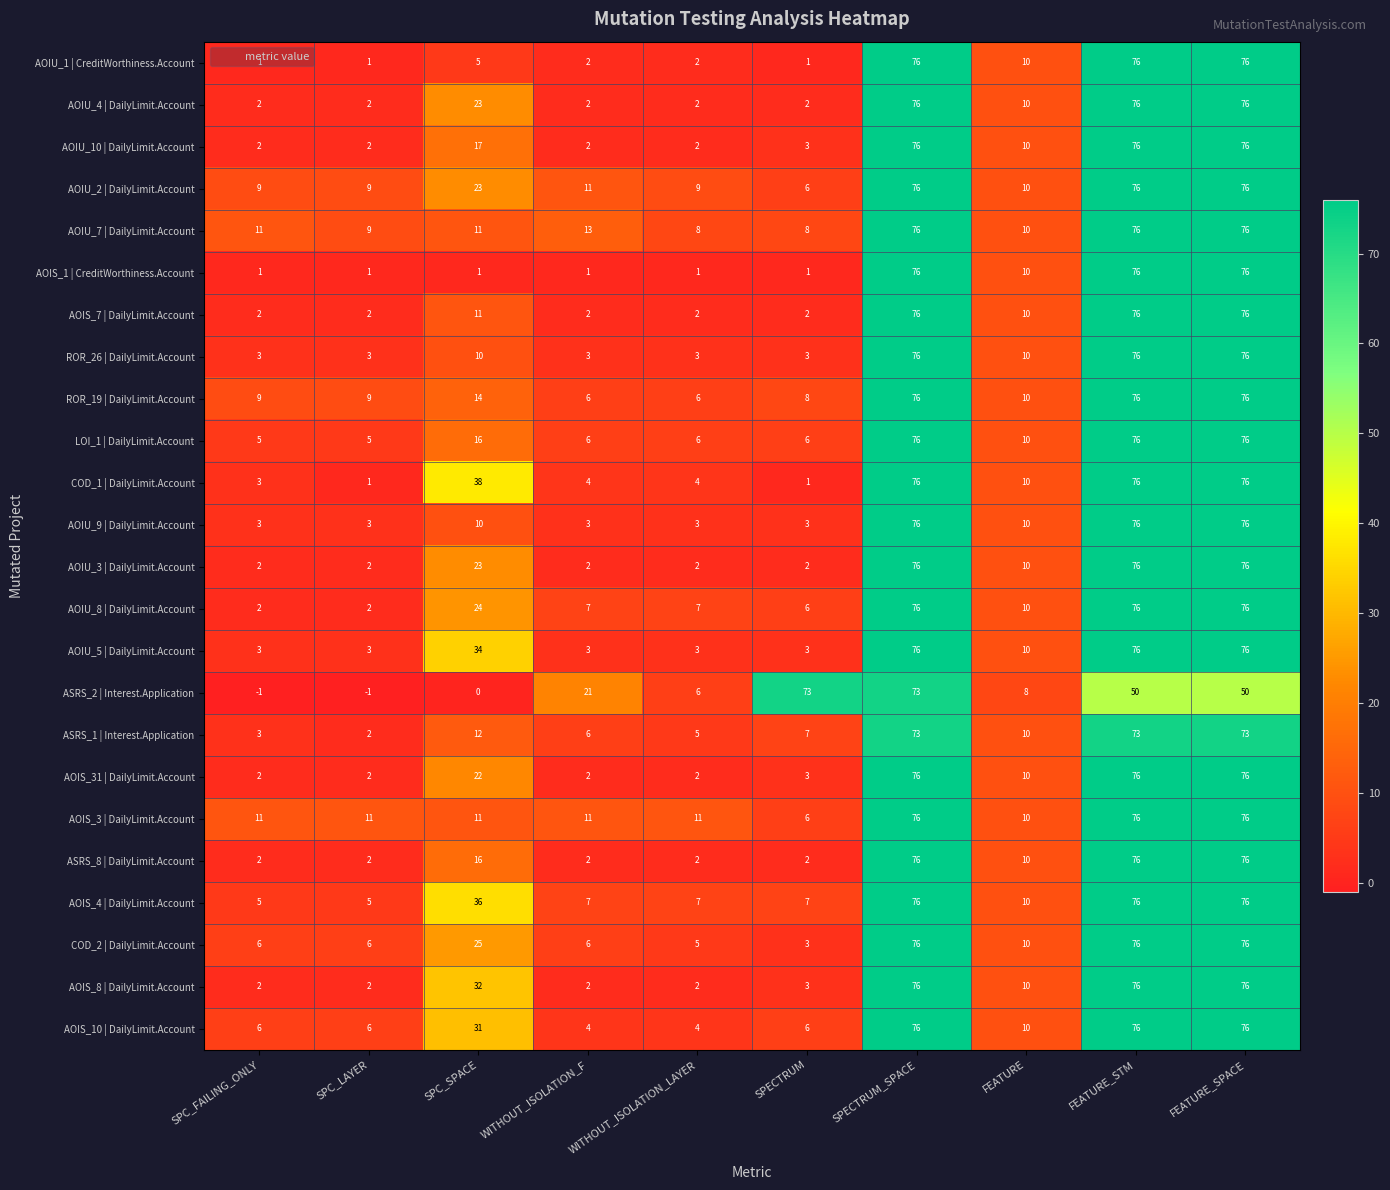

What is the spread (max minus min) of values at FEATURE_SPACE?

26